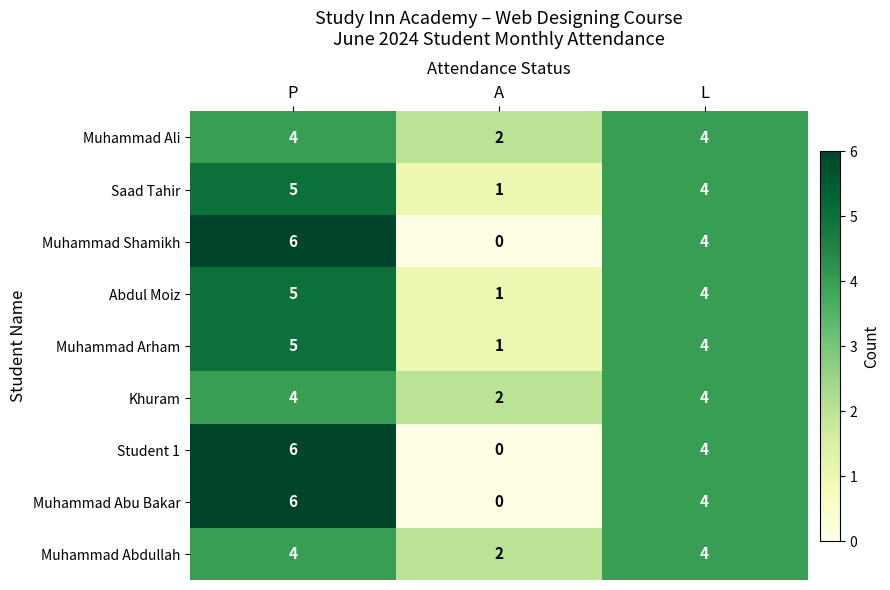

True or false: Khuram has a value of 4 at L.

True